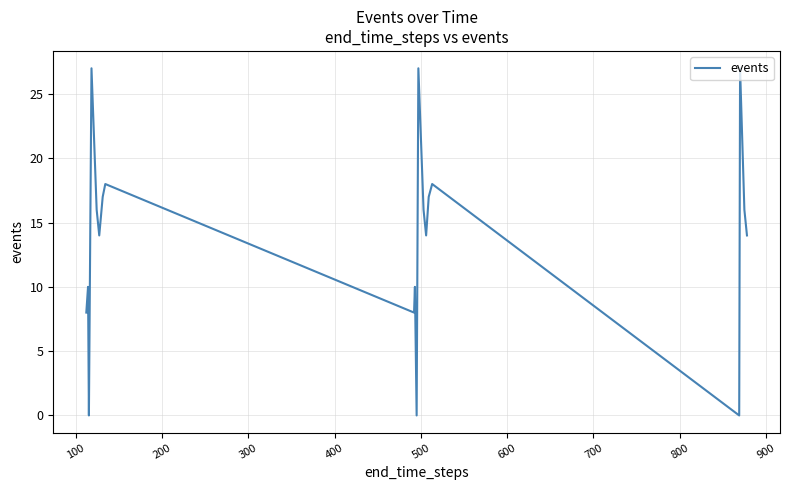

What is the greatest value displayed?

27